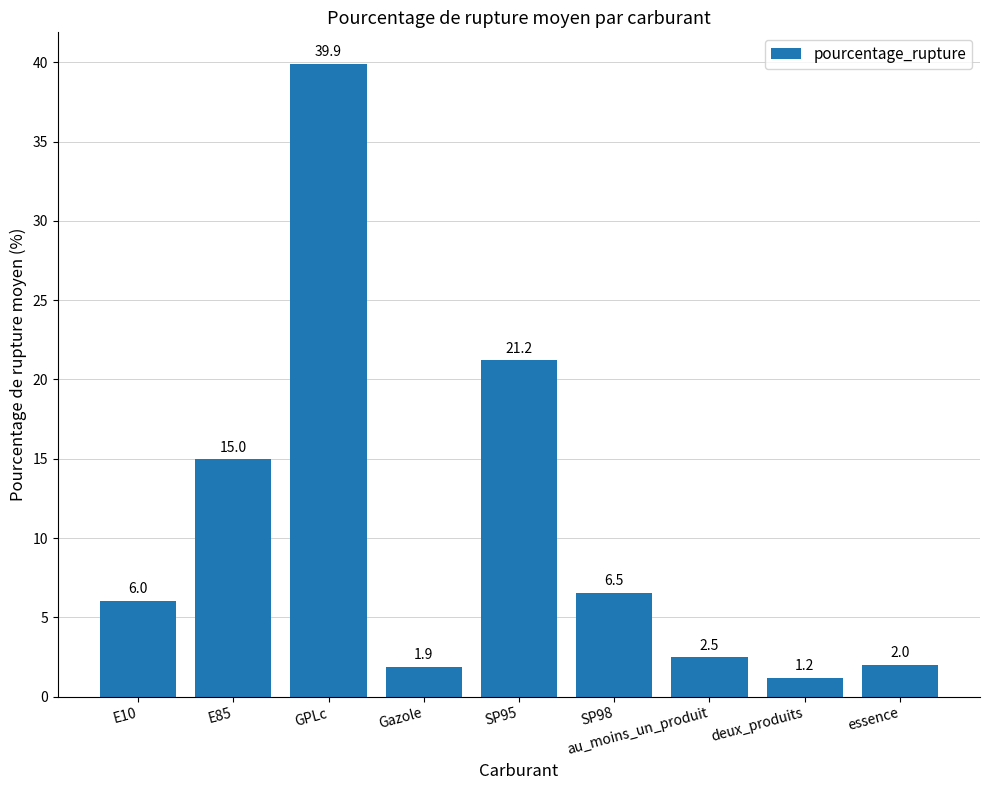

What is the average value?

10.7